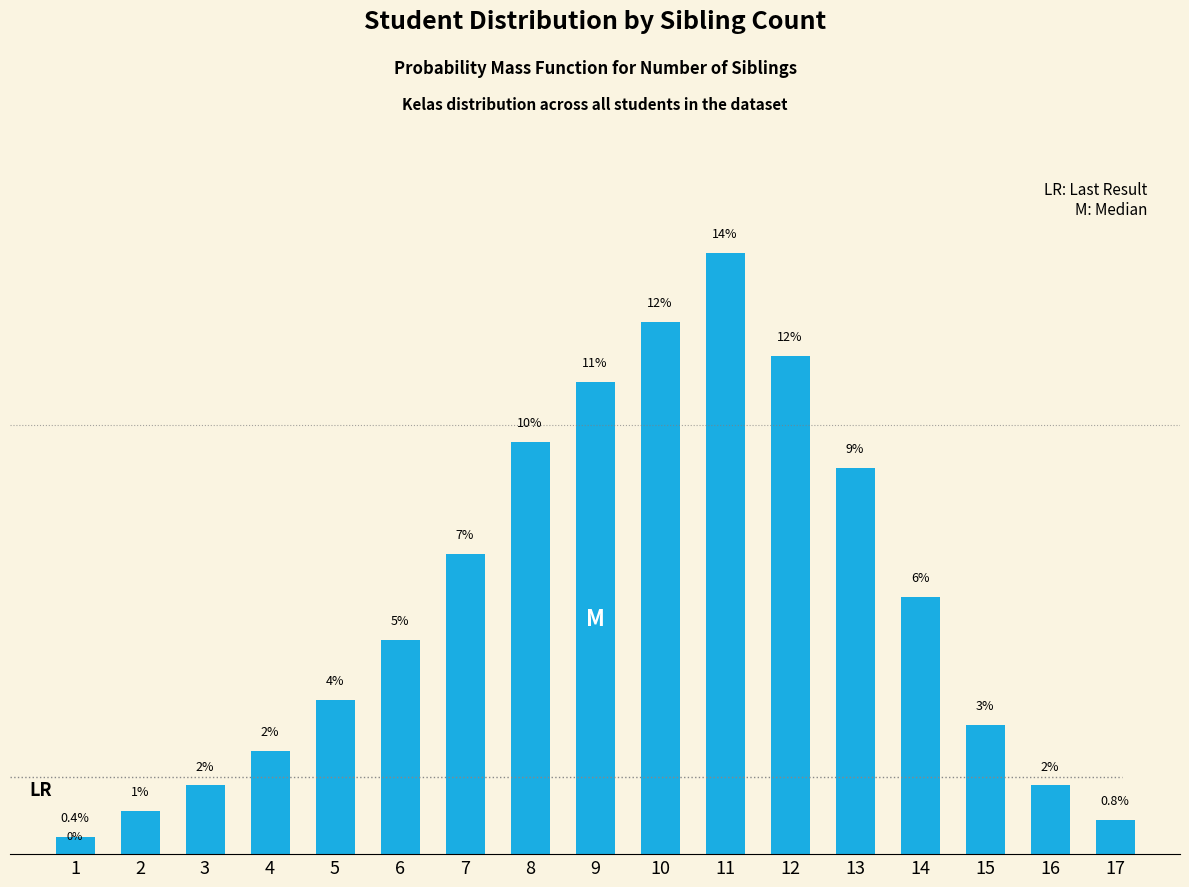

What is the value of the 4th bar from the left?

2.4